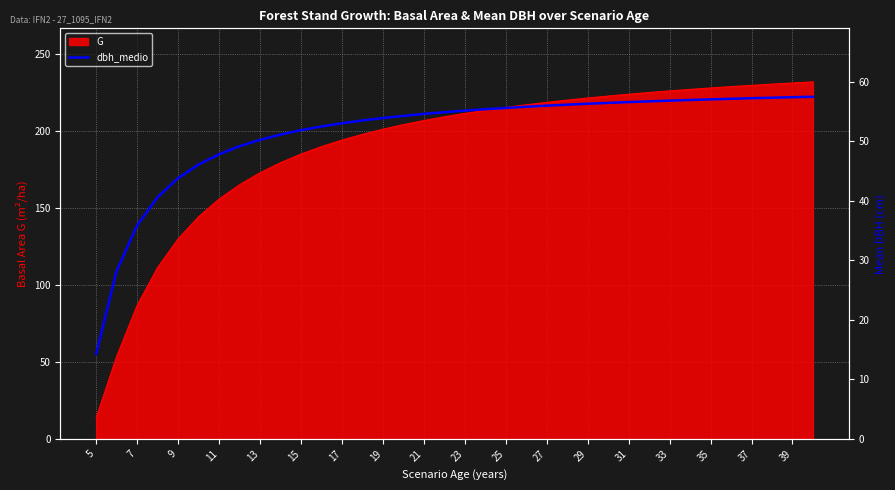

What is the lowest value of the G series?

13.7